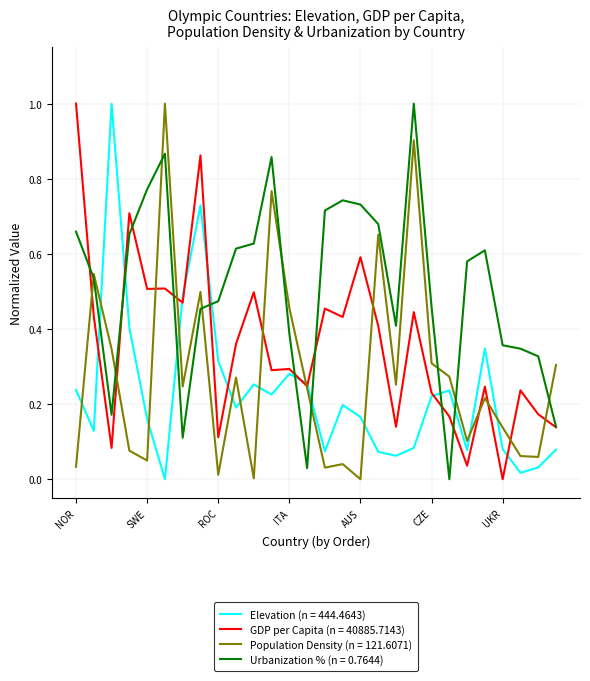

Rank the series by their average value, from lowest to highest.

Elevation (n = 444.4643), Population Density (n = 121.6071), GDP per Capita (n = 40885.7143), Urbanization % (n = 0.7644)